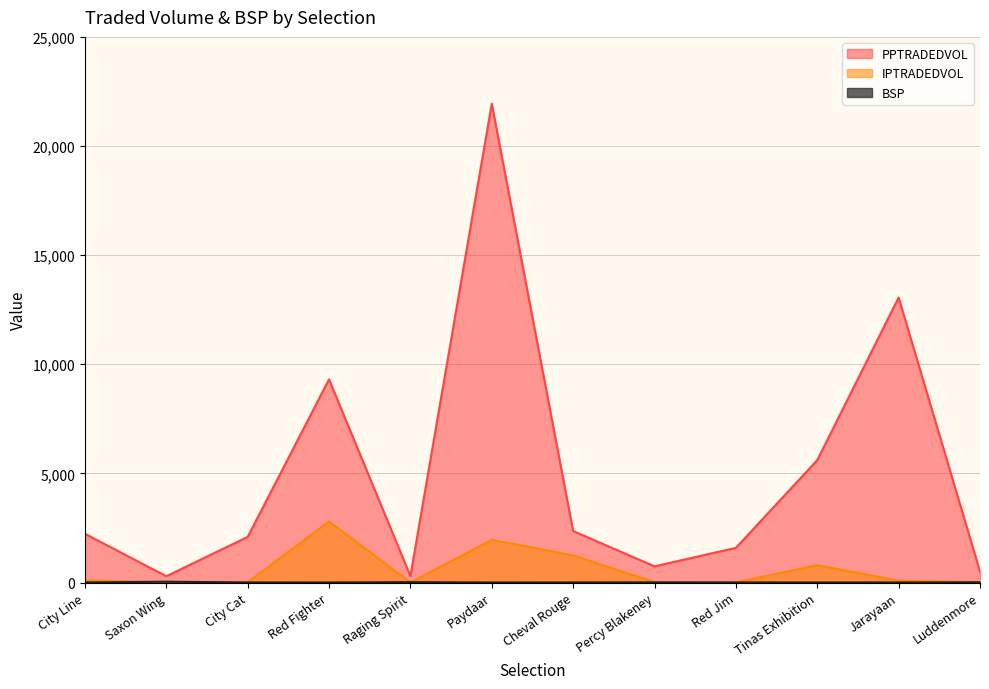

List the series in order of their peak value, lowest first.

BSP, IPTRADEDVOL, PPTRADEDVOL